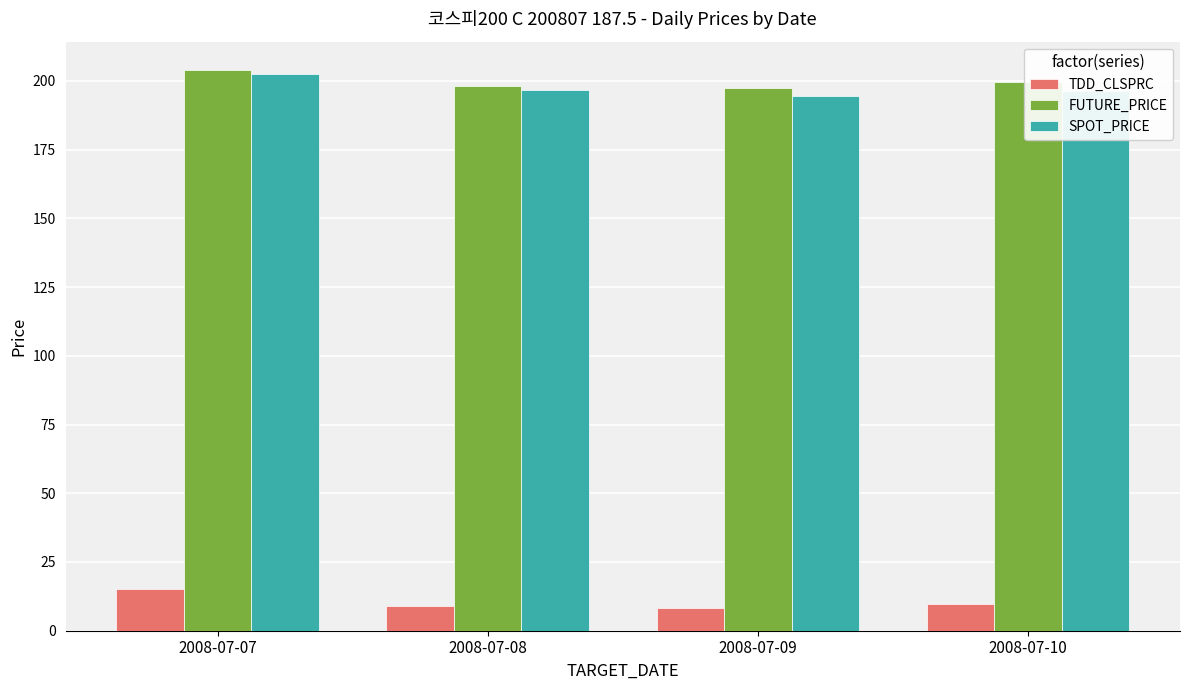

Between 2008-07-07 and 2008-07-08, which series saw the biggest shift?

TDD_CLSPRC